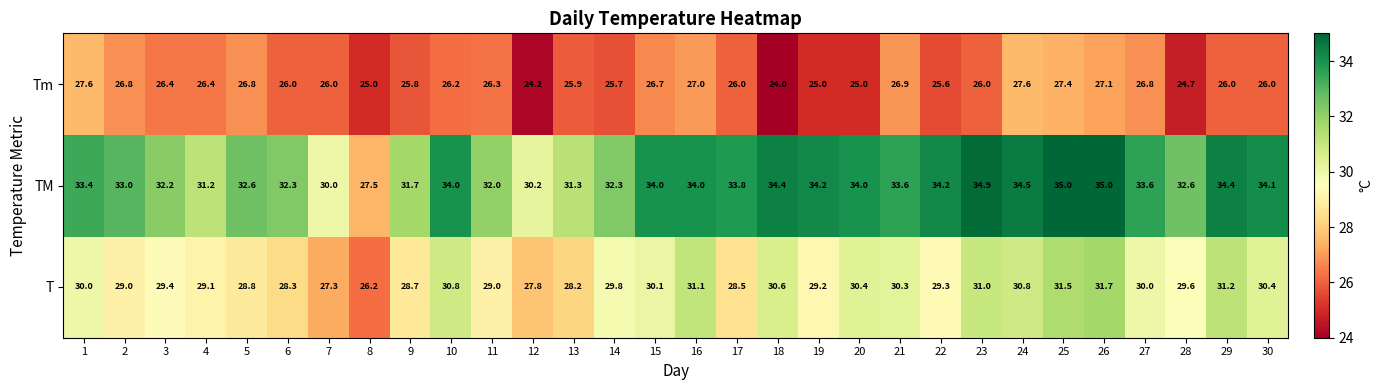

Which label corresponds to the smallest value in the chart?

18